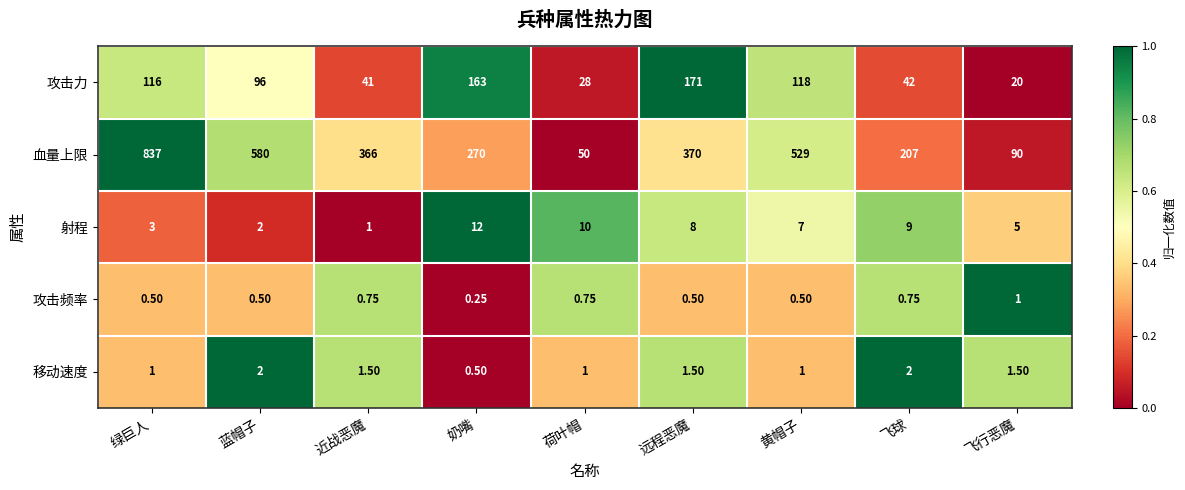

Where does the 射程 series first go above 7?

奶嘴